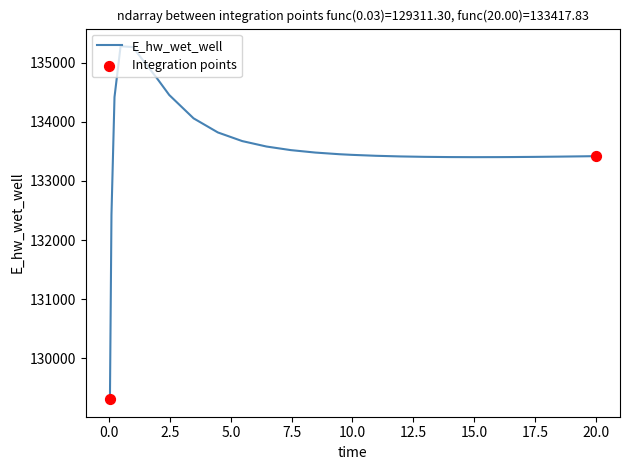

What is the greatest value displayed?

135275.4